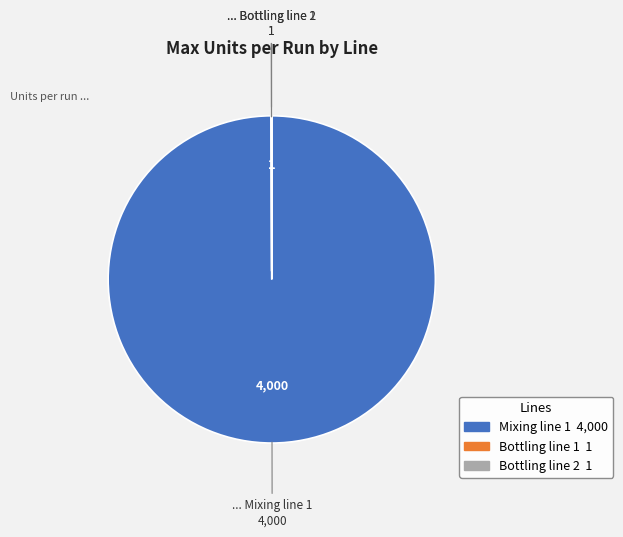

Is it true that Mixing line 1 is 100% of the pie?

True